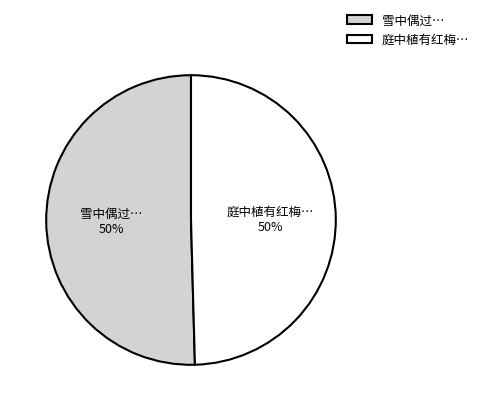

What percentage is the 雪中偶过… slice, to the nearest percent?

50%